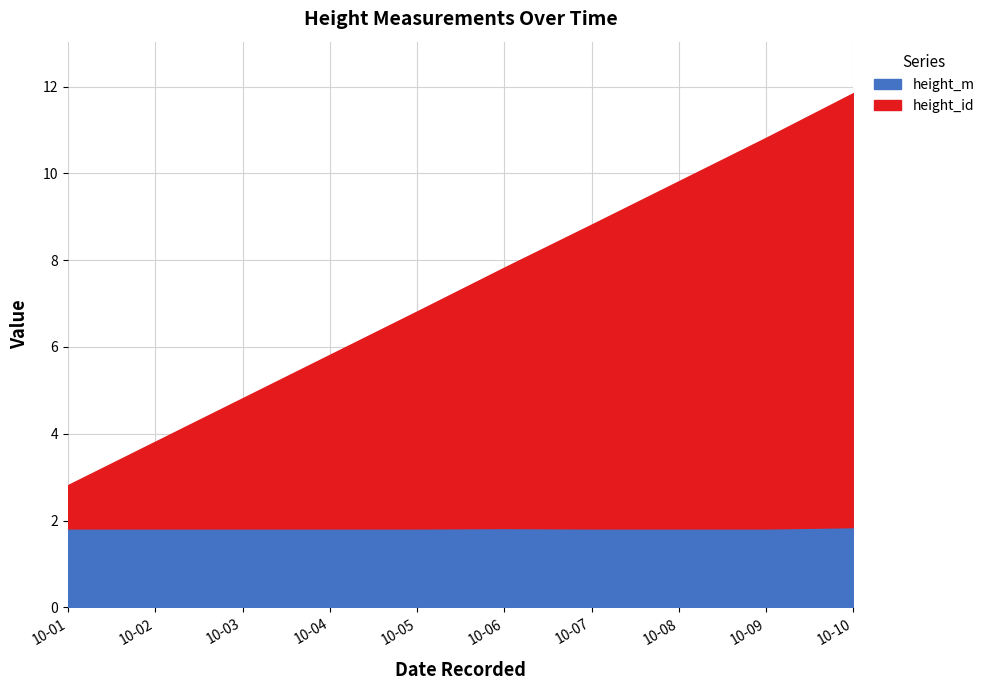

What are all the series names shown in the legend?

height_m, height_id